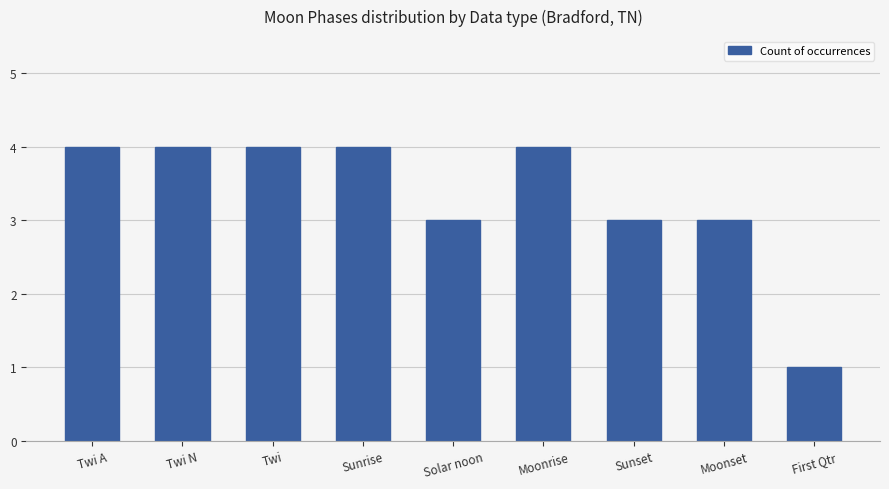

How many bars are there in total?

9